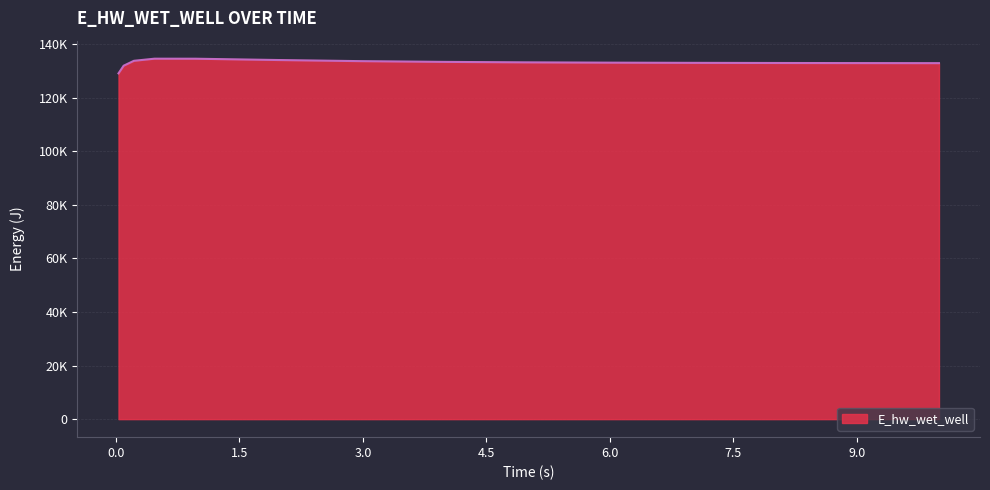

What is the minimum value shown in the chart?

129019.4